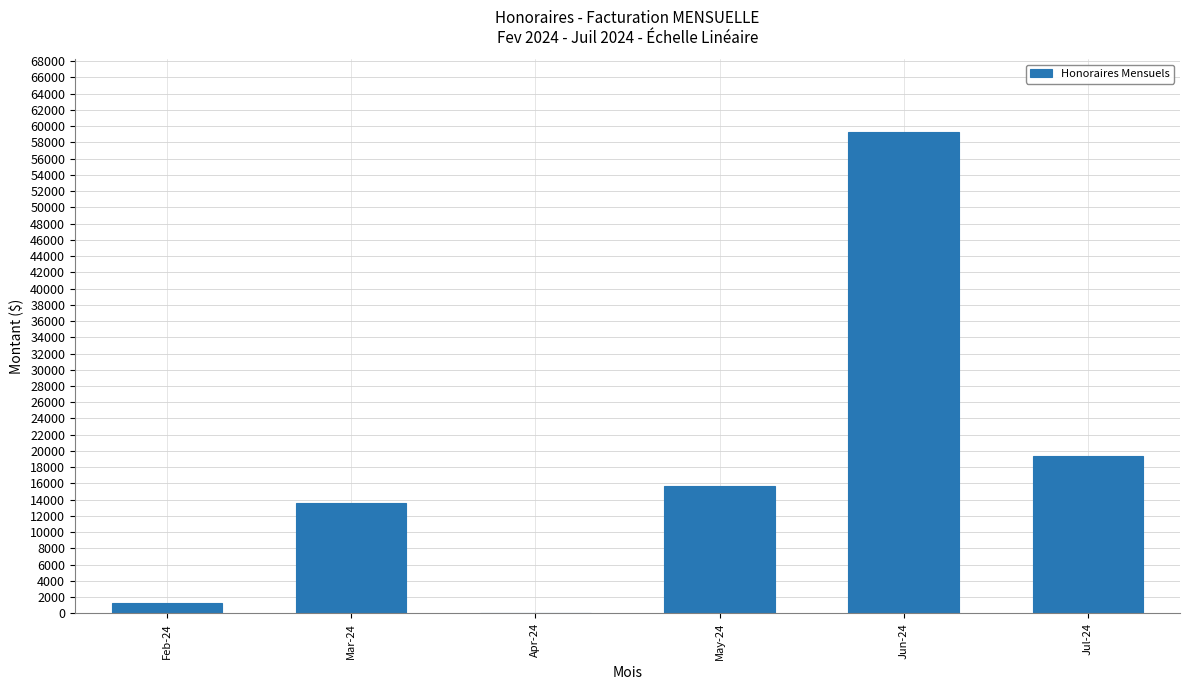

At which label is the value closest to 29668?

Jul-24